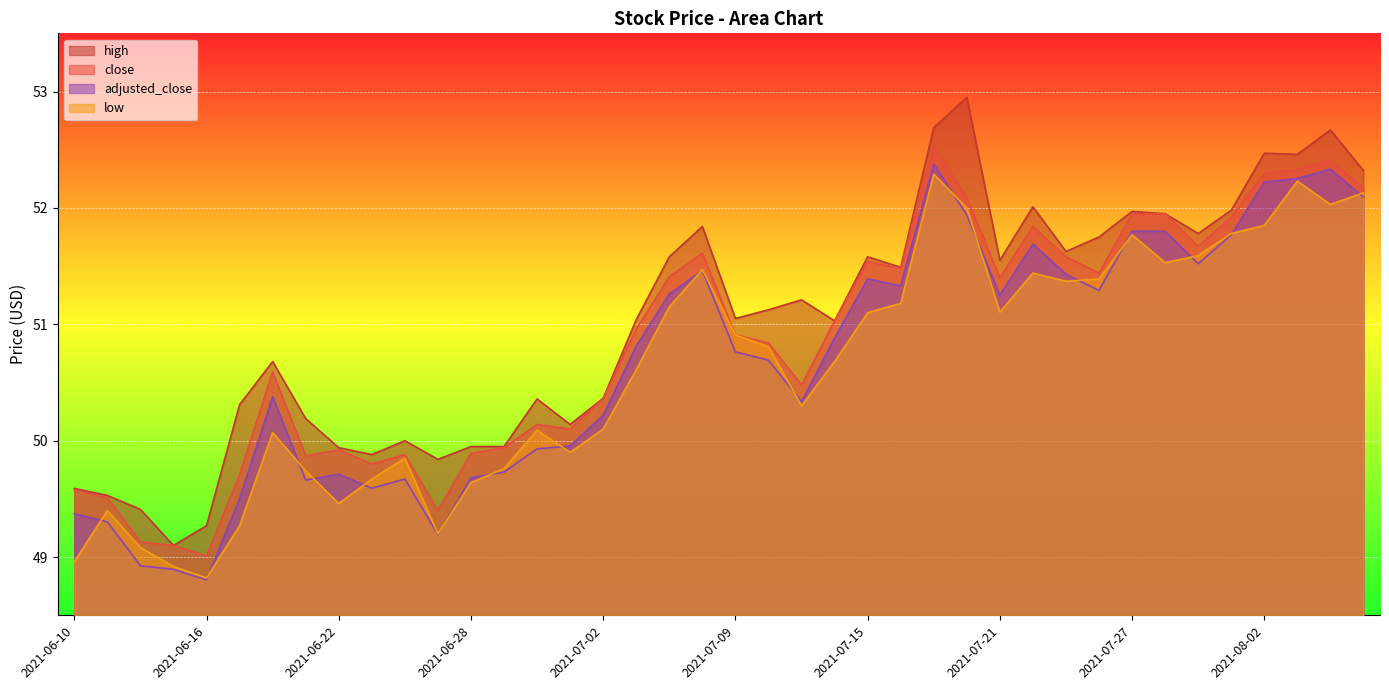

What is the label of the 10th point from the left?

2021-06-23